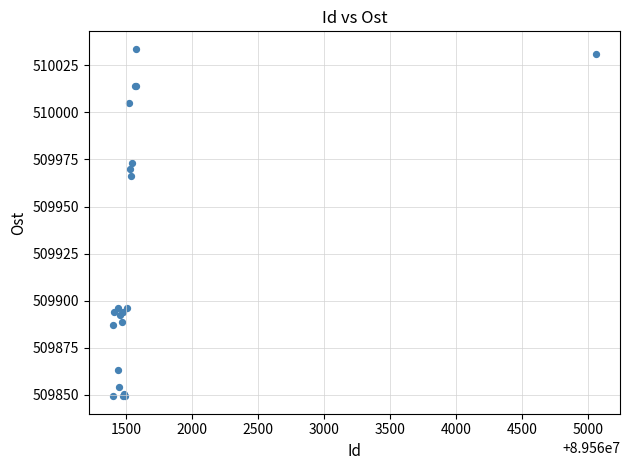

What Y value in the scatter plot is closest to 509941?

509966.0